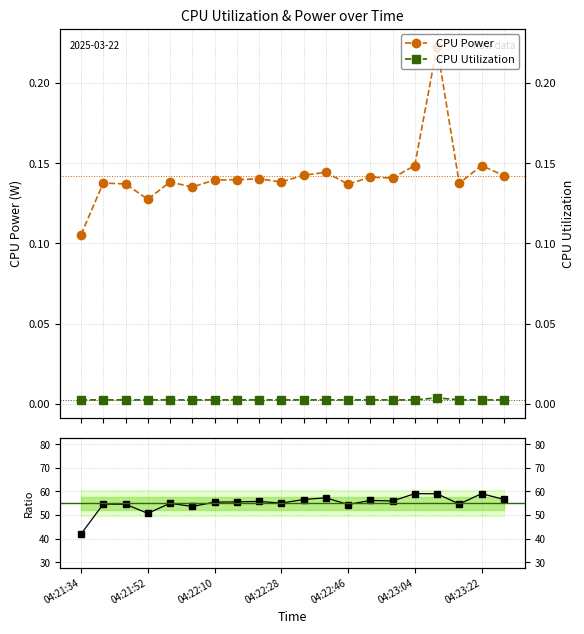

Reading right to left, transcribe all the data shown in this chart.

CPU Power: 0.1	0.1	0.1	0.2	0.1	0.1	0.1	0.1	0.1	0.1	0.1	0.1	0.1	0.1	0.1	0.1	0.1	0.1	0.1	0.1
CPU Utilization: 0.0	0.0	0.0	0.0	0.0	0.0	0.0	0.0	0.0	0.0	0.0	0.0	0.0	0.0	0.0	0.0	0.0	0.0	0.0	0.0
Power / Utilization: 56.6	59.1	54.6	59.0	59.1	56.0	56.2	54.4	57.3	56.6	55.0	55.8	55.6	55.5	53.6	55.0	50.7	54.6	54.6	41.9